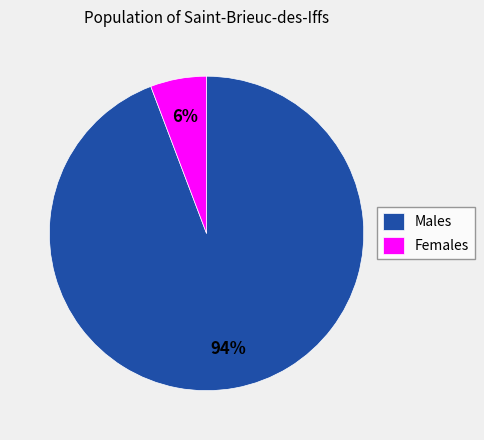

Which has a higher value, Males or Females?

Males